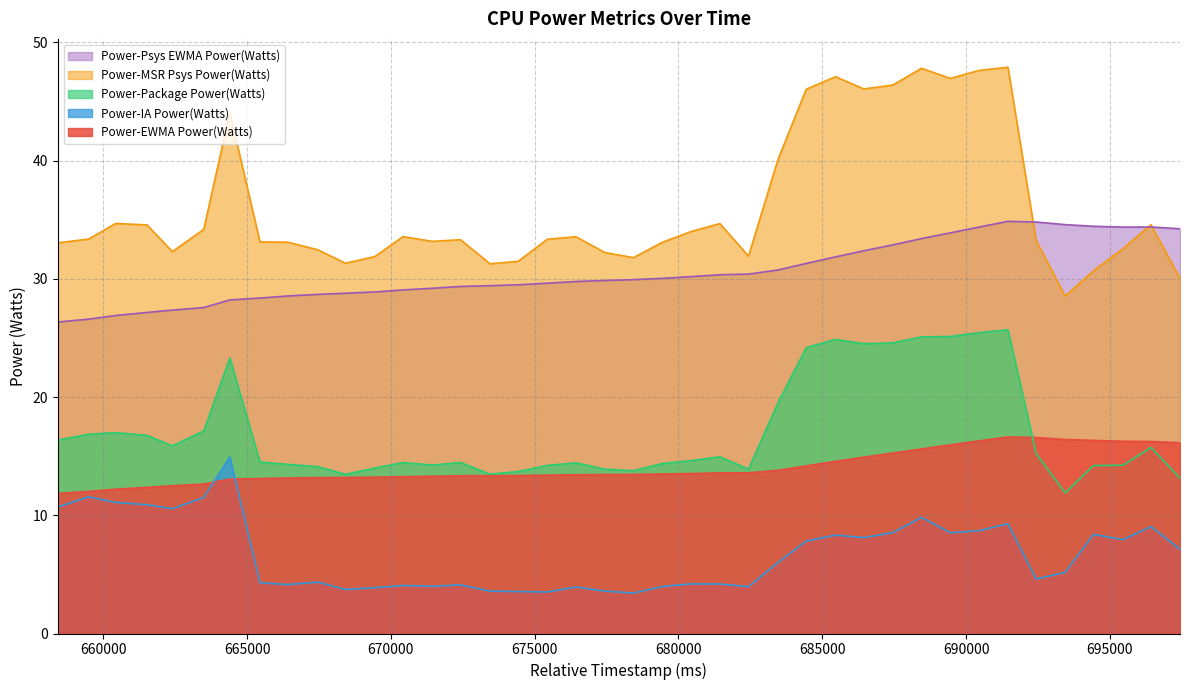

How many lines are shown in the chart?

5